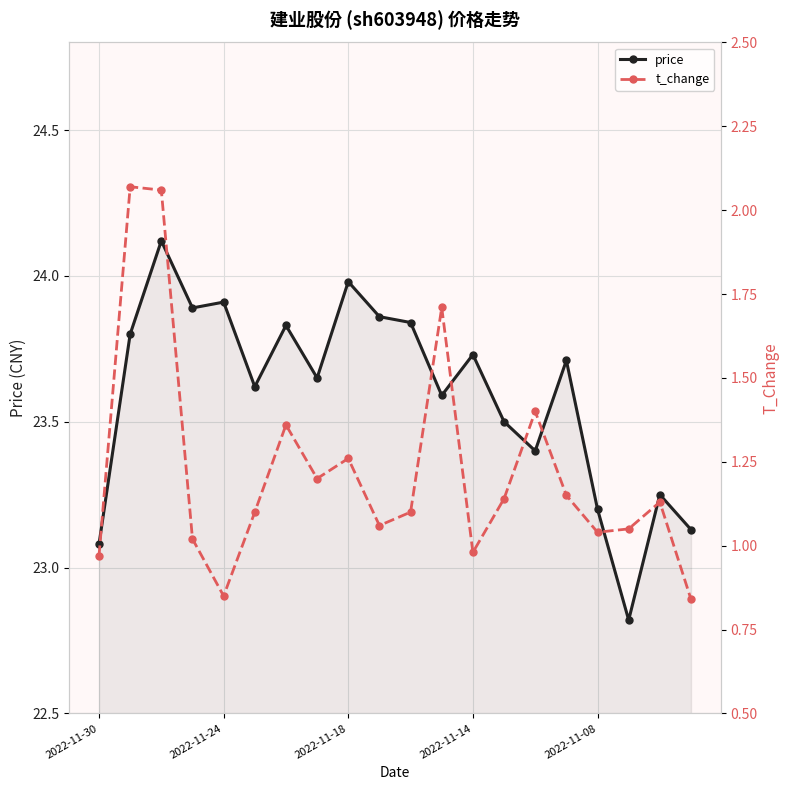

At which label does t_change reach its minimum?

19